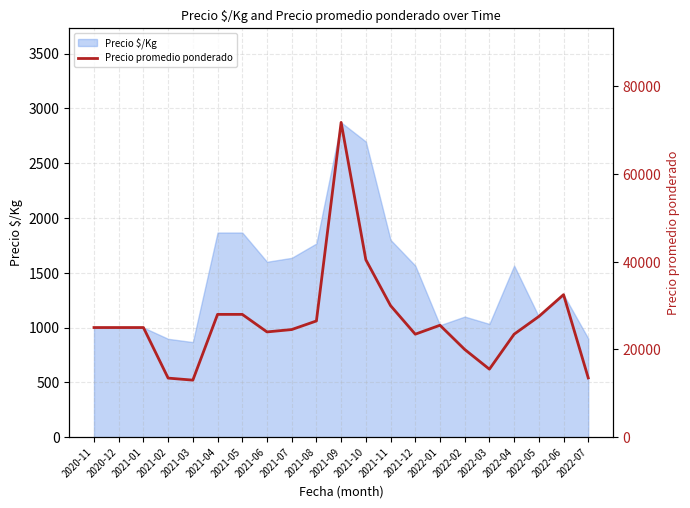

What position from the right is 2021-12?

8